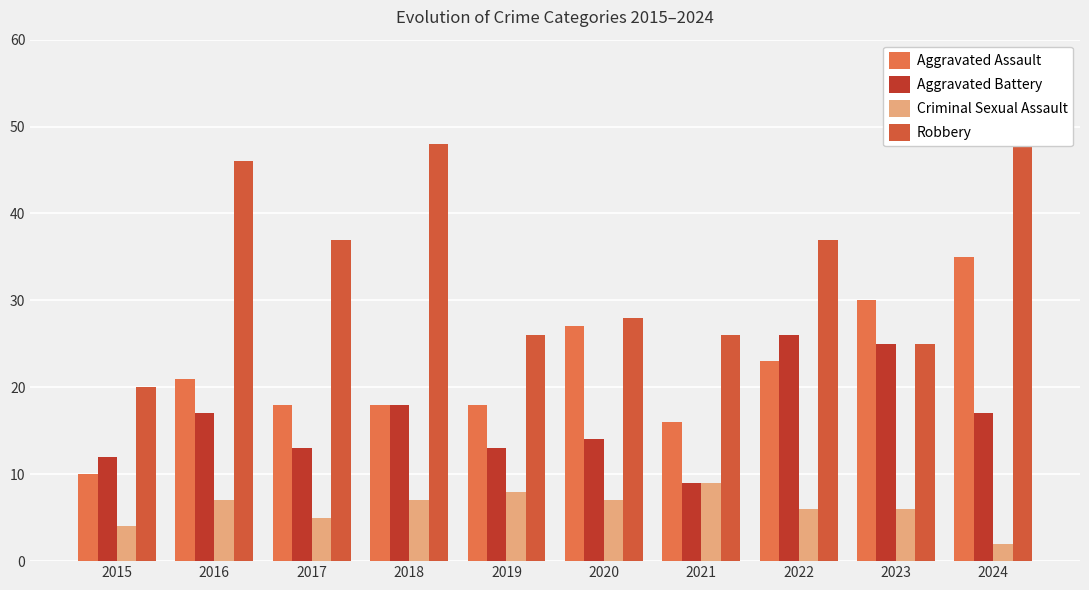

Reading right to left, list all the values displayed in this chart.

Aggravated Assault: 35	30	23	16	27	18	18	18	21	10
Aggravated Battery: 17	25	26	9	14	13	18	13	17	12
Criminal Sexual Assault: 2	6	6	9	7	8	7	5	7	4
Robbery: 51	25	37	26	28	26	48	37	46	20